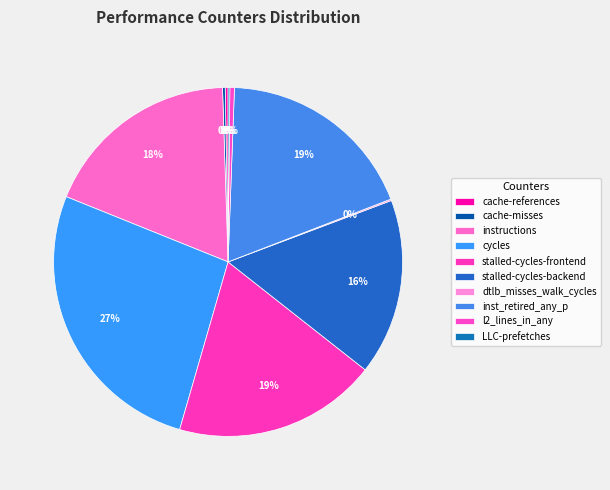

What is the change in value from l2_lines_in_any to LLC-prefetches?

-576742251